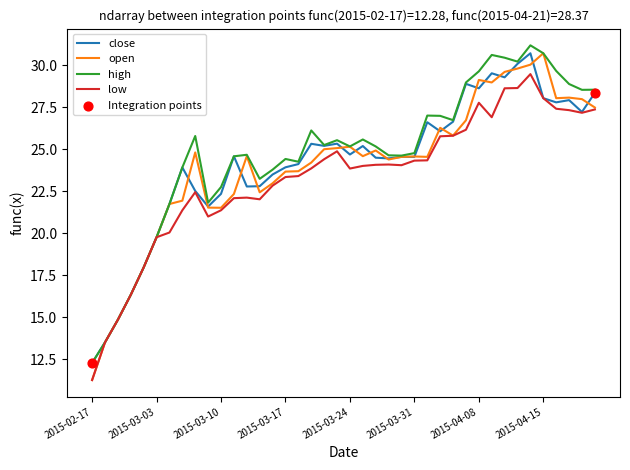

What is the lowest value of the open series?

11.3